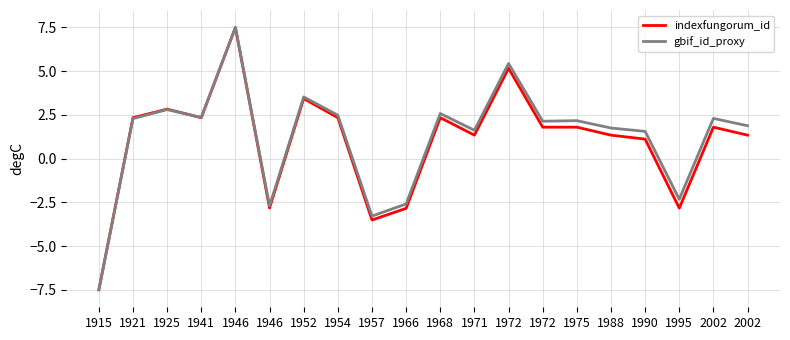

Where do gbif_id_proxy and indexfungorum_id first cross each other?

1925 and 1941